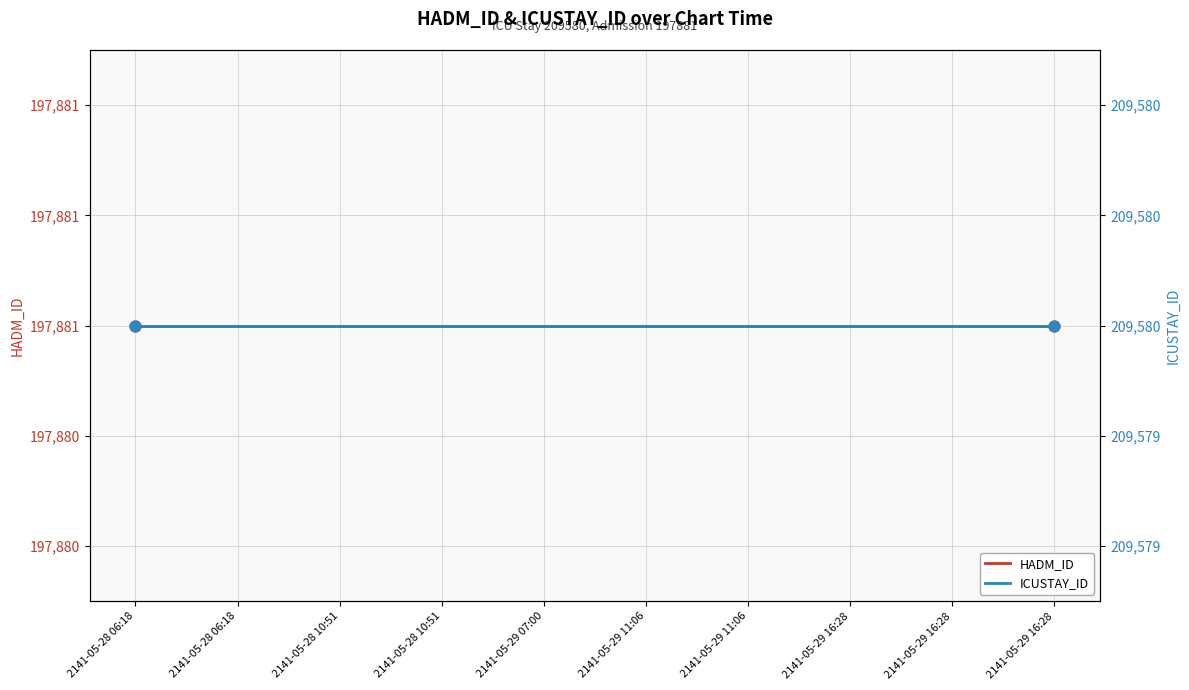

Which series reaches the minimum Y coordinate?

HADM_ID